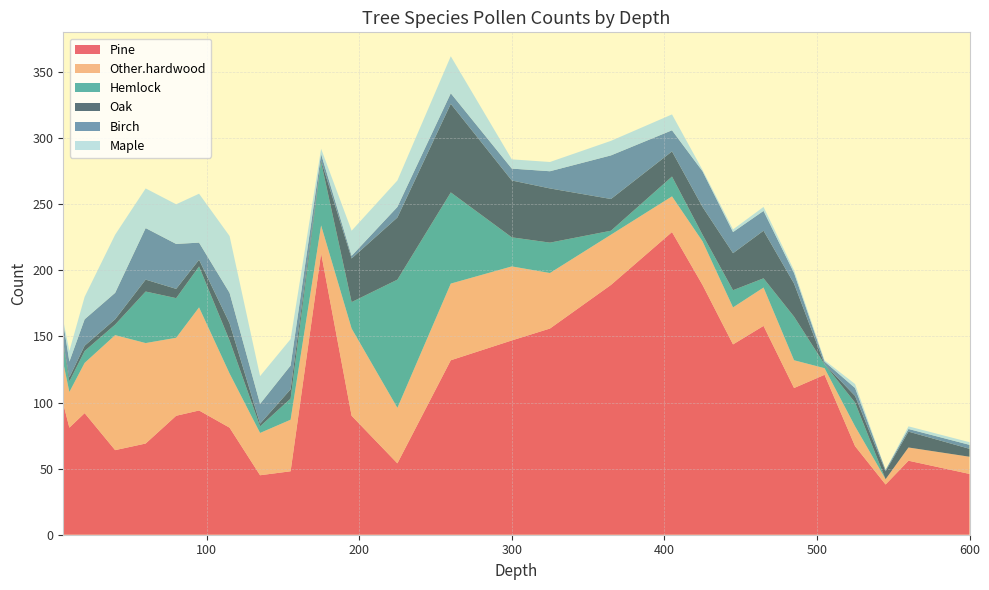

Reading left to right, what are all the values shown in this chart?

Pine: 99	81	92	64	69	90	94	81	45	48	213	90	54	132	147	156	189	229	189	144	158	111	121	67	38	56	46
Other.hardwood: 31	27	38	87	76	59	78	41	32	39	21	66	42	58	56	42	38	27	33	28	29	21	5	15	4	10	13
Hemlock: 14	8	9	8	39	30	31	25	5	16	48	20	97	69	22	23	3	15	5	13	7	33	3	18	0	0	0
Oak: 1	3	4	4	9	7	5	13	2	7	1	33	47	67	43	41	24	19	21	28	36	25	0	5	6	12	6
Birch: 15	12	20	20	39	34	13	23	15	18	5	2	8	8	9	13	33	16	27	16	15	8	2	6	1	2	3
Maple: 2	8	17	44	30	30	37	43	21	20	4	19	20	28	7	7	11	12	1	2	3	2	1	3	0	2	2